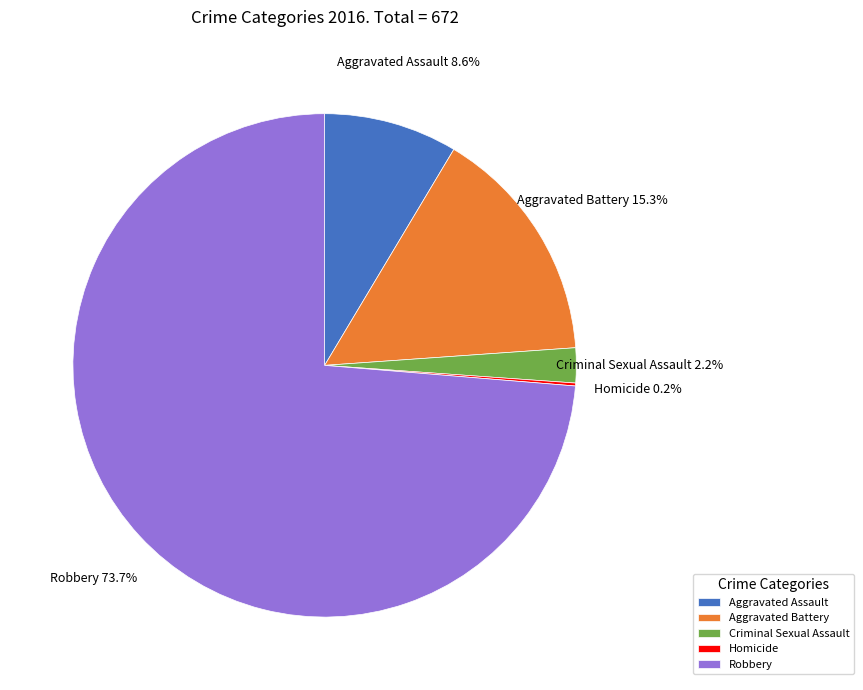

Combined, what portion of the pie is Aggravated Battery and Robbery?

89.0%